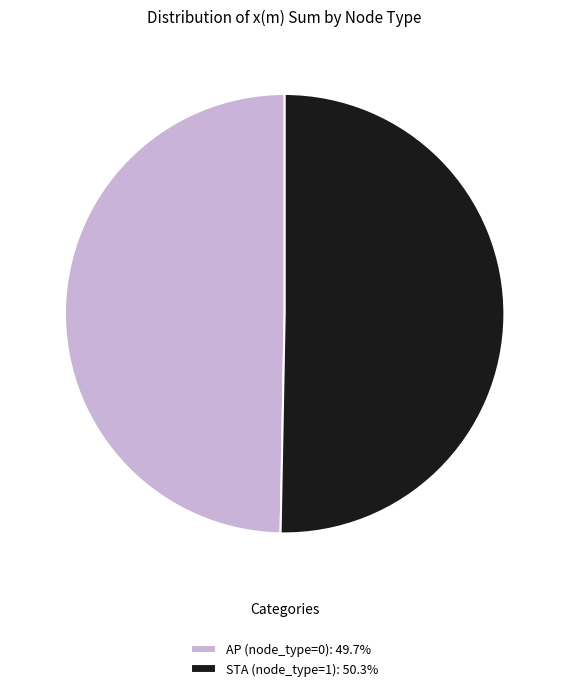

Is AP (node_type=0): 49.7% the majority of the pie?

No